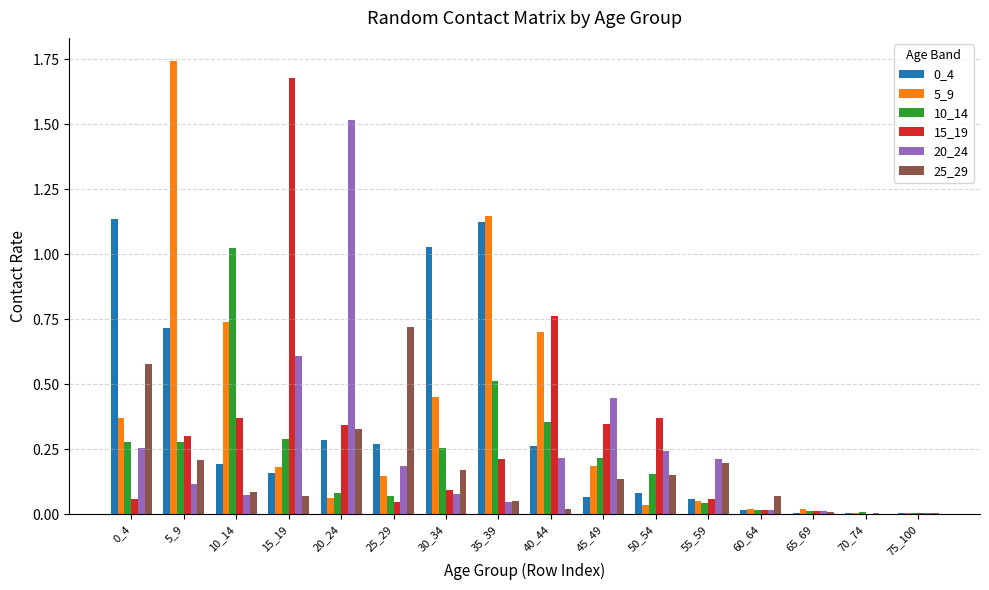

Which label corresponds to the largest value in the chart?

5_9